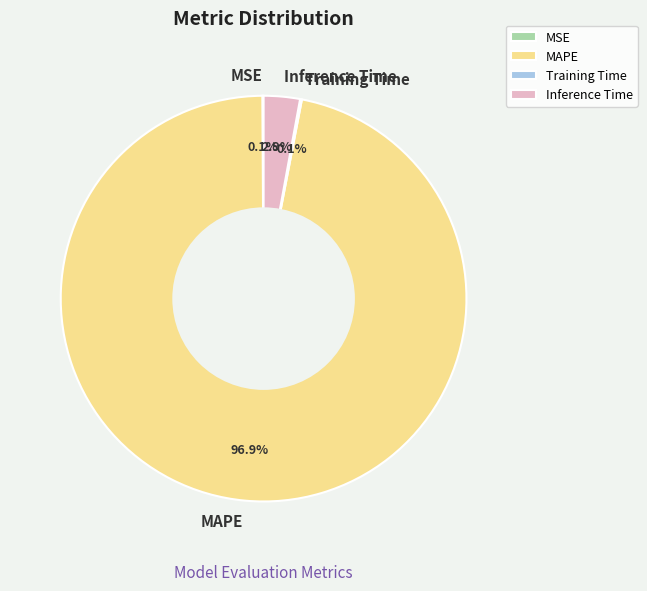

Between Inference Time and MAPE, which is larger?

MAPE